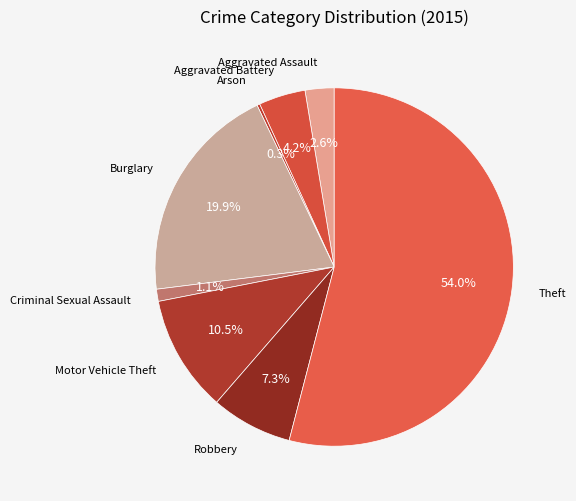

How many slices are in this pie chart?

8